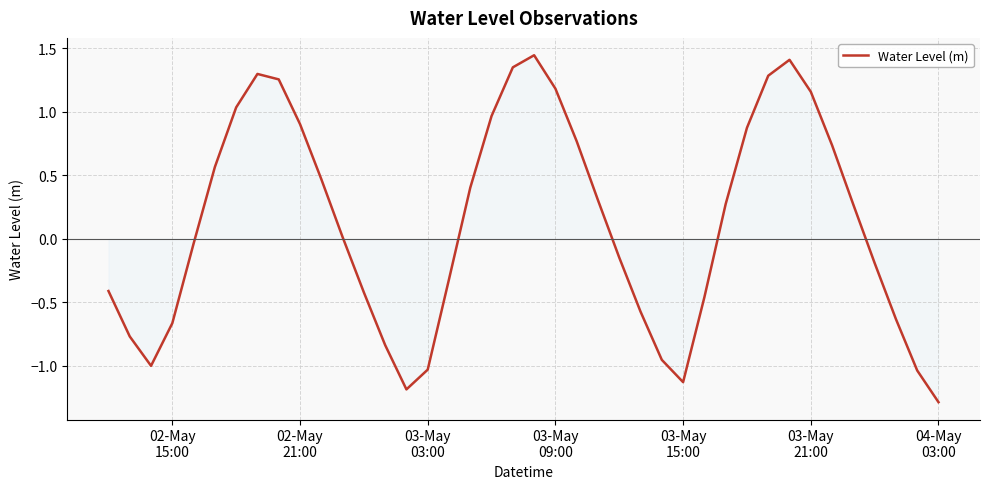

What is the difference between the maximum and minimum values?

2.7